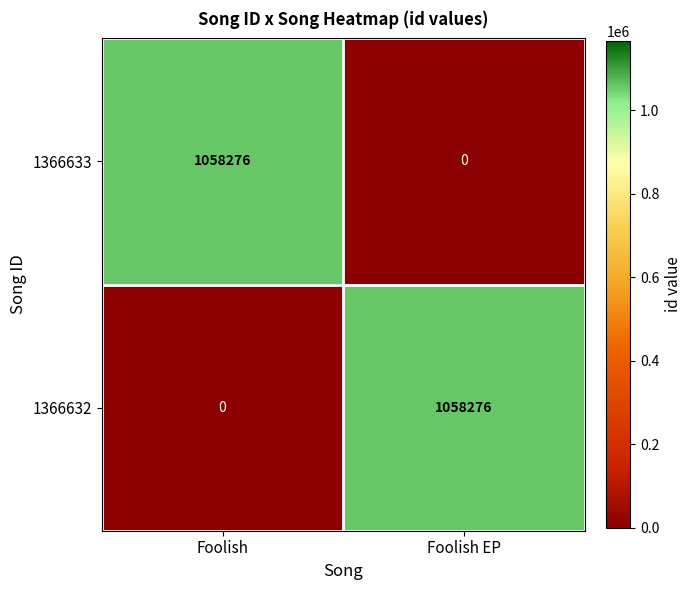

The value of 1366633 at Foolish is 1811468. True or false?

False